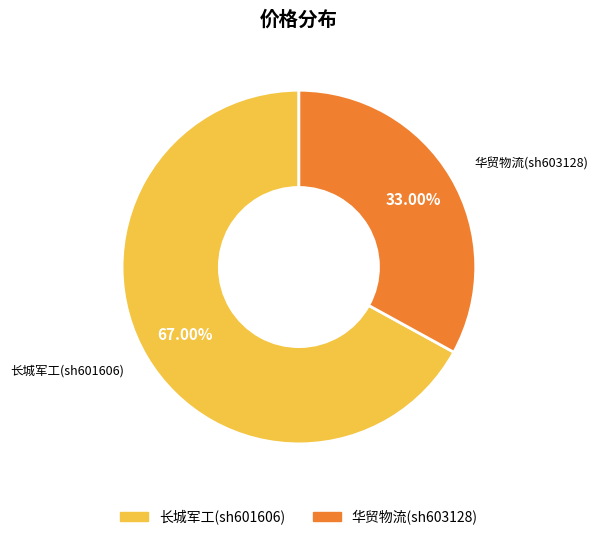

Count the number of slices in the pie.

2